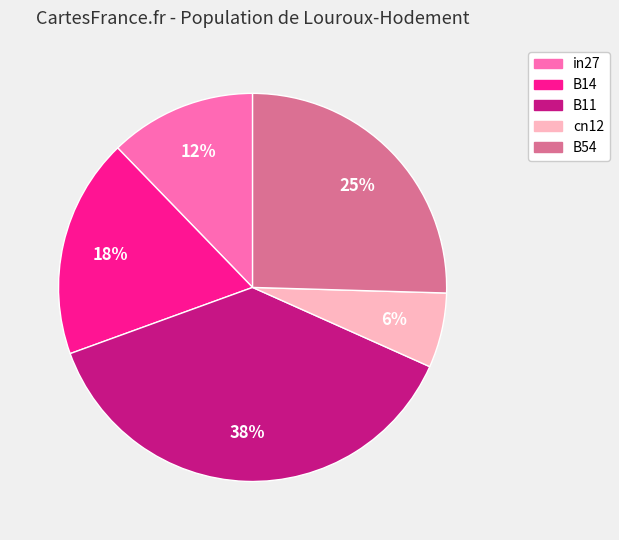

To the nearest percent, what is the difference between the largest and smallest slice percentages?

32%